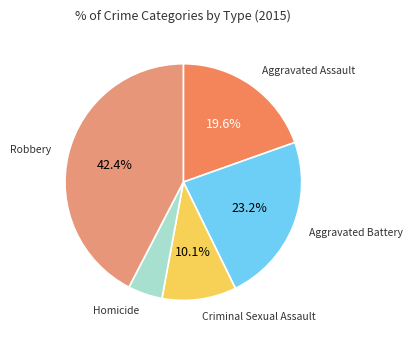

What percentage do Robbery and Aggravated Battery together represent?

65.6%